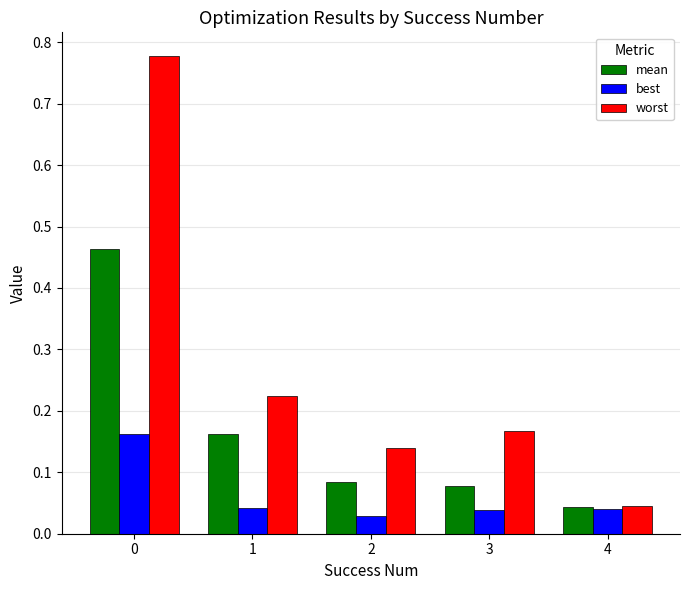

At 0, list the series in order from largest to smallest.

worst, mean, best